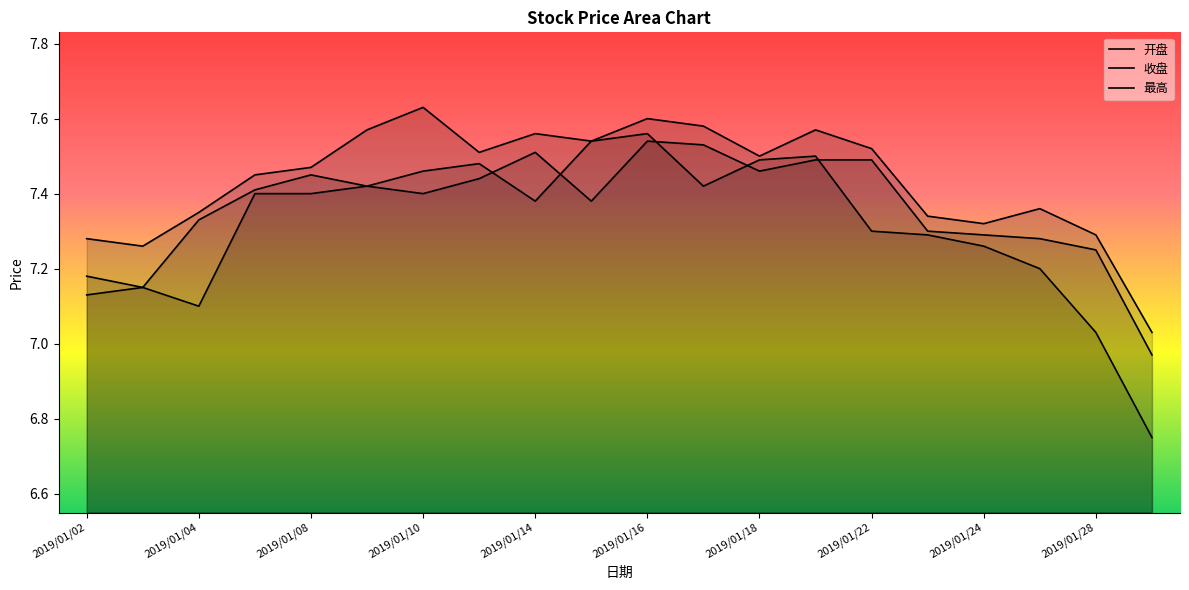

List the series in order of their peak value, lowest first.

开盘, 收盘, 最高